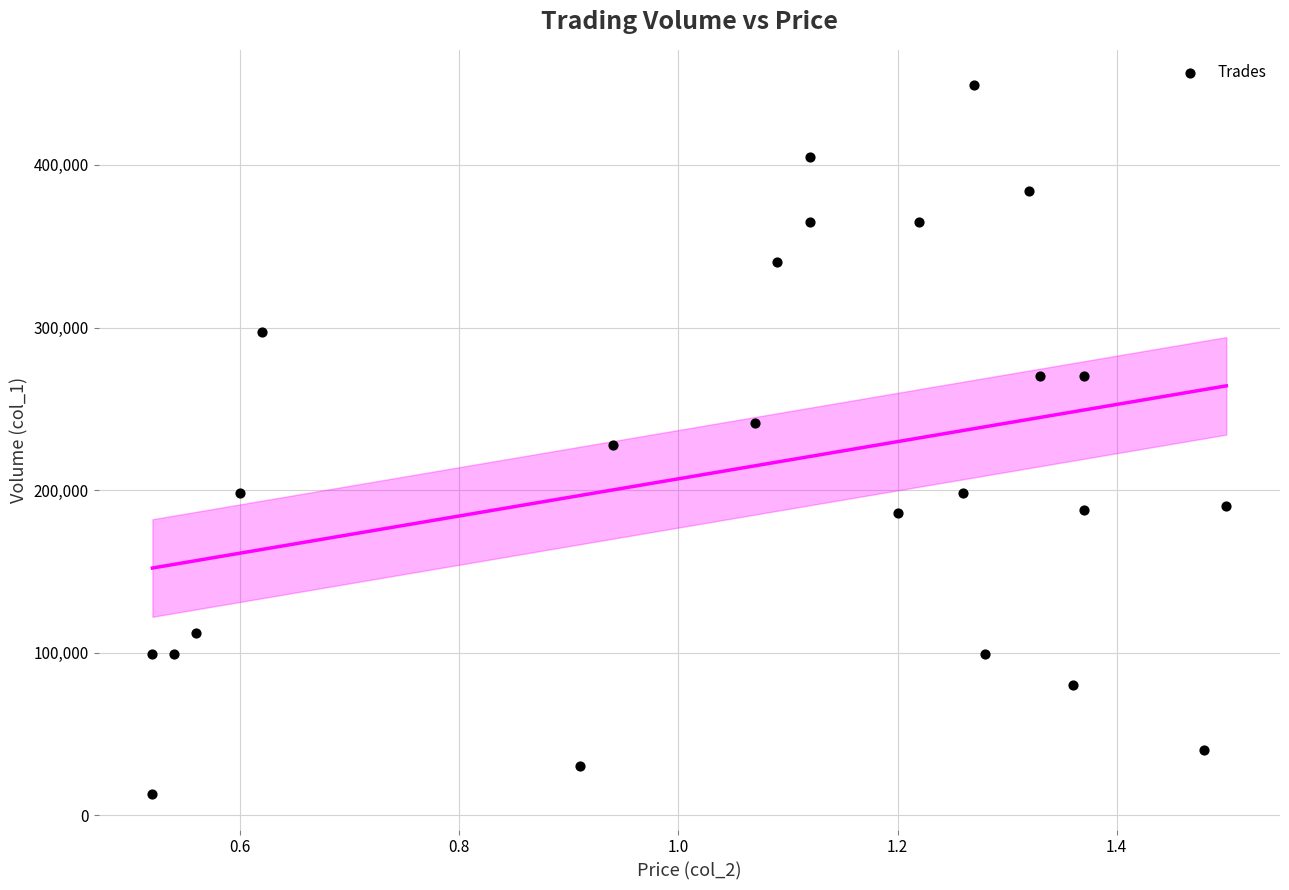

What is the range of Y values (max minus min)?

436000